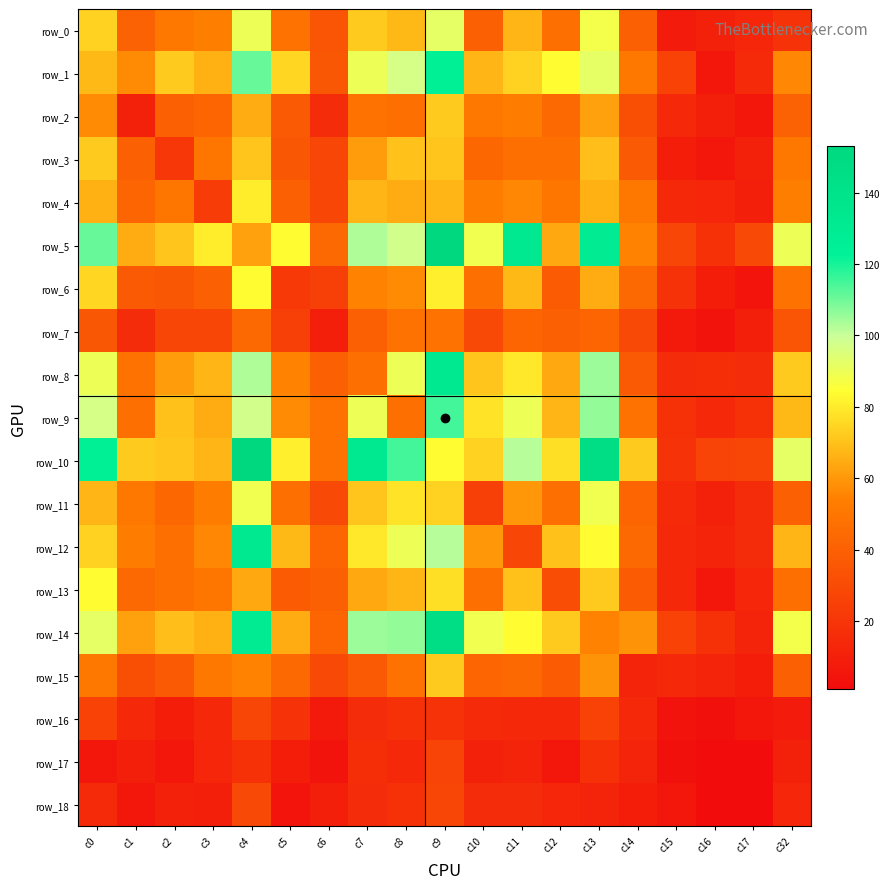

What is the average value of the row_15 series?

38